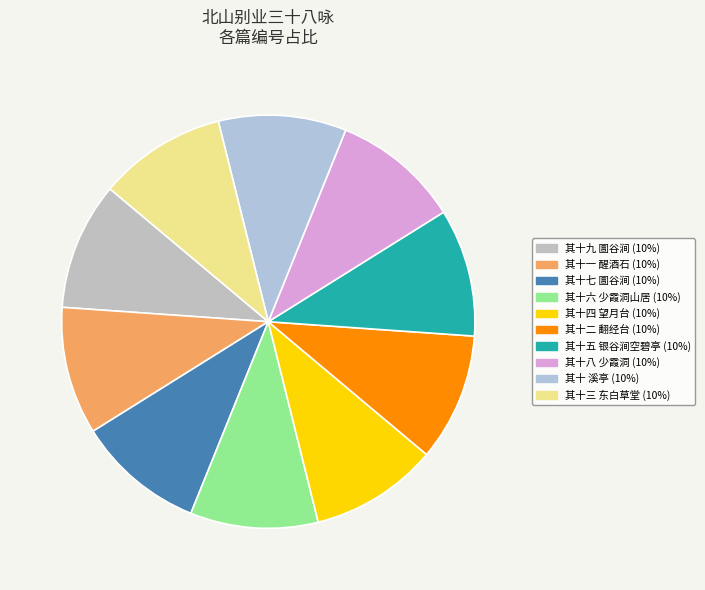

What percentage is NOT represented by 其十二 翻经台?

90.0%